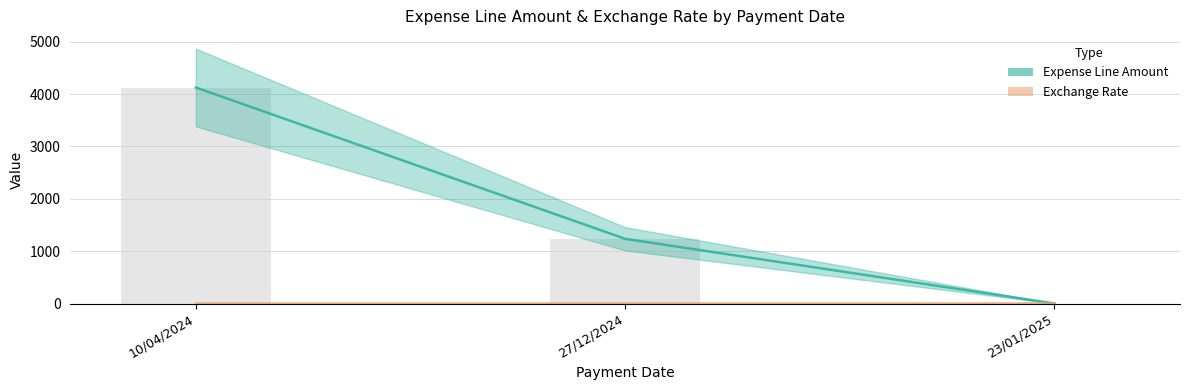

Reading left to right, transcribe all the data shown in this chart.

Expense Line Amount: 4124.8	1235.8	0.2
Exchange Rate: 1.0	1.0	1.0